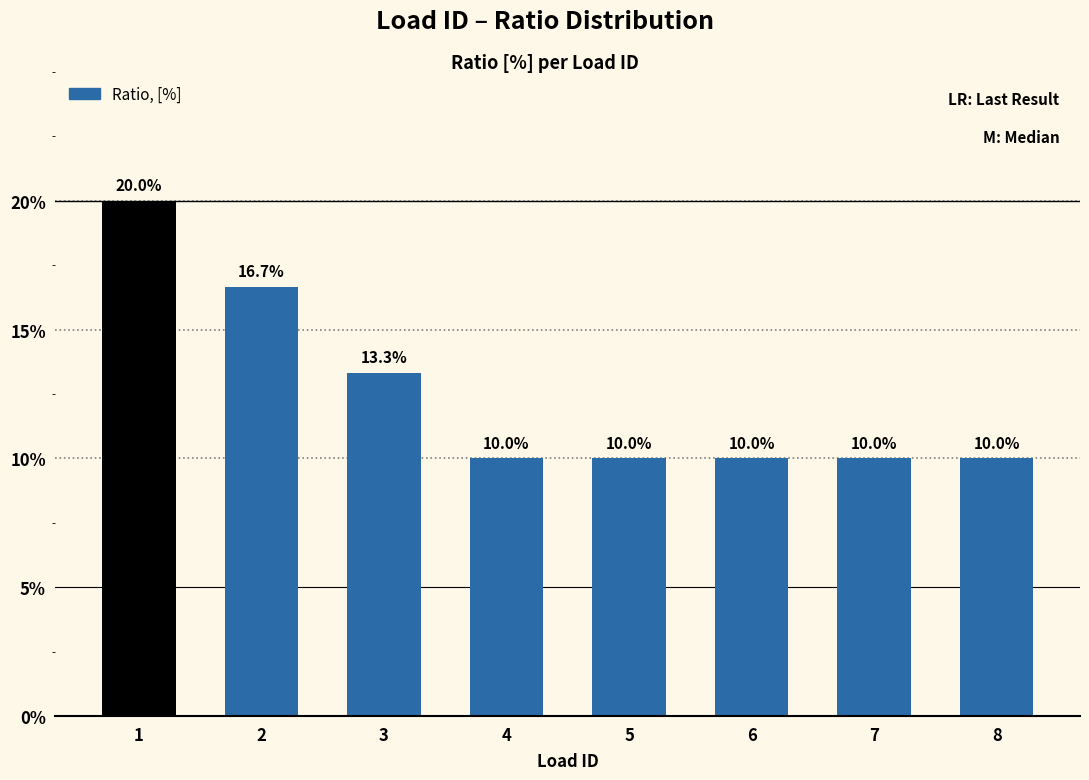

List the labels in order of value, largest first.

1, 2, 3, 4, 5, 6, 7, 8